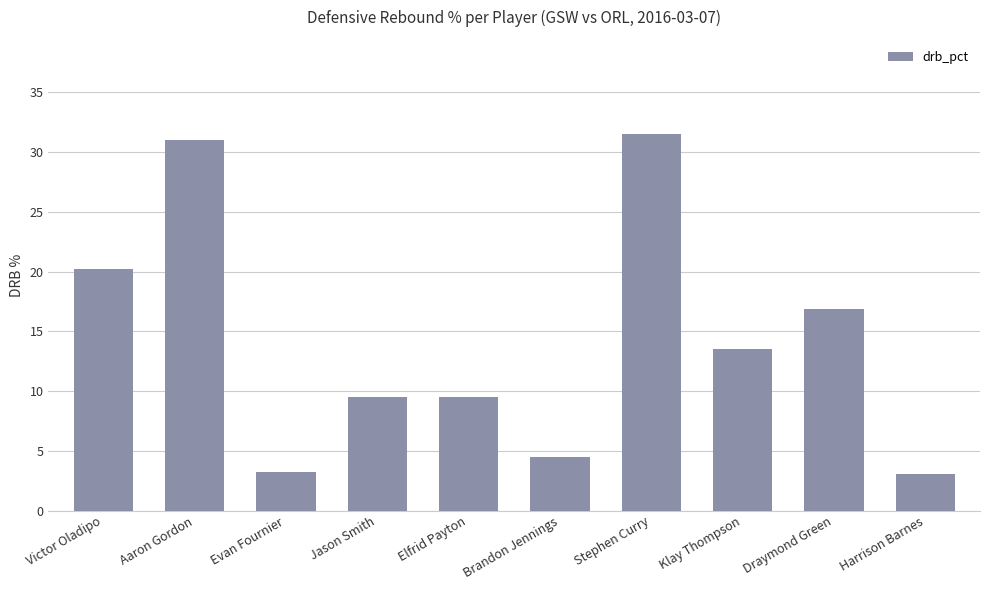

What is the maximum value shown in the chart?

31.5